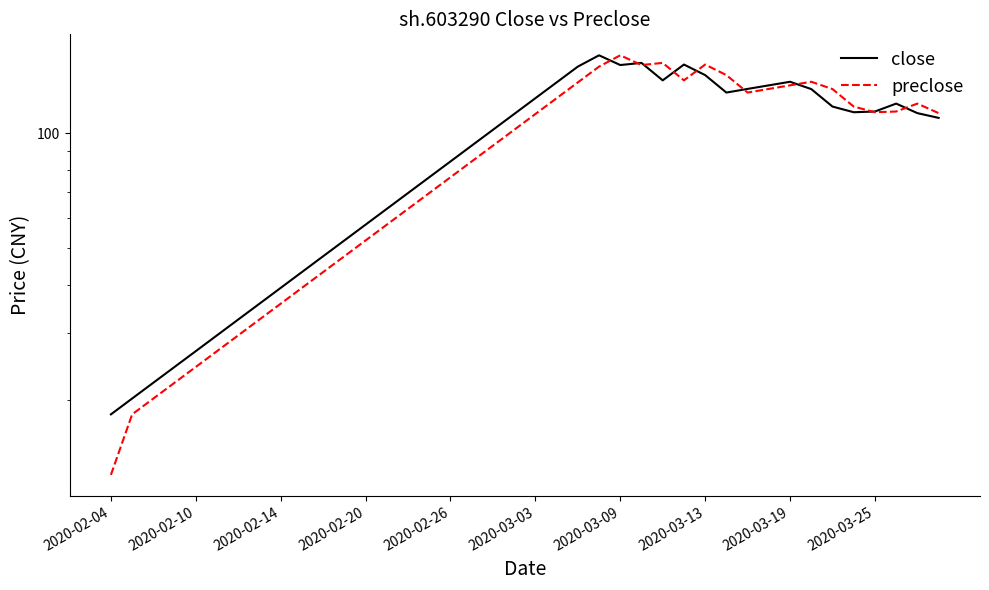

Which has a higher value, 26 or 39?

26